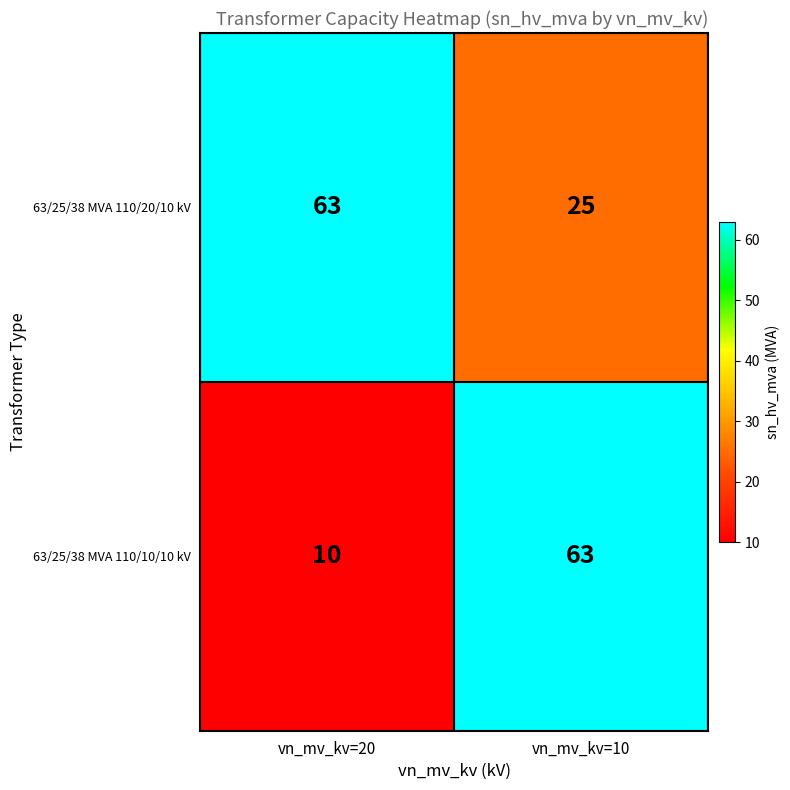

The value of 63/25/38 MVA 110/20/10 kV at vn_mv_kv=20 is 63. True or false?

True